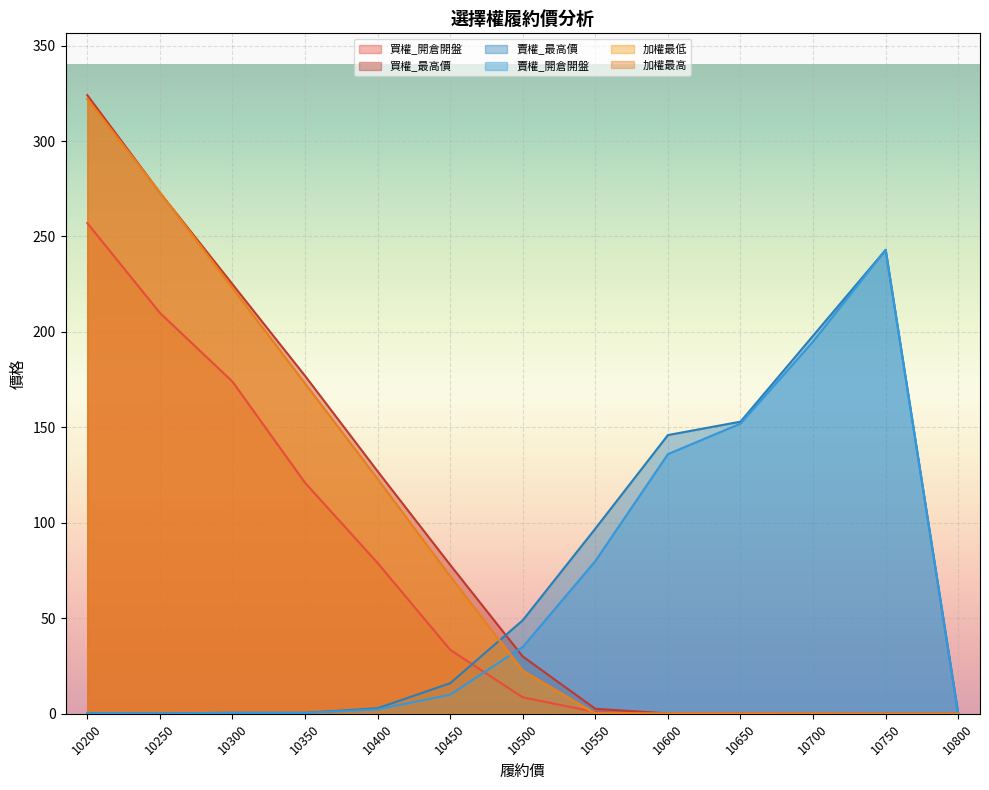

At how many categories does at least one series exceed 298?

1